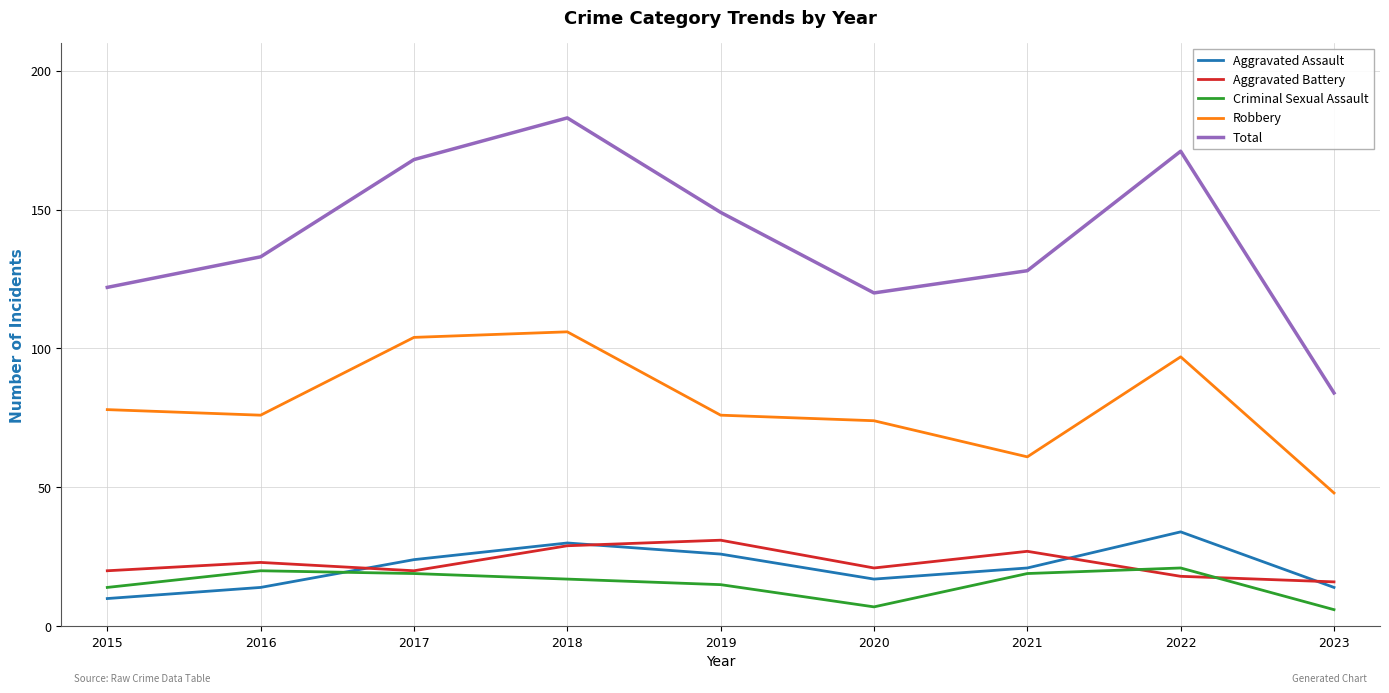

After their last crossing, which series has the higher values: Aggravated Battery or Aggravated Assault?

Aggravated Battery